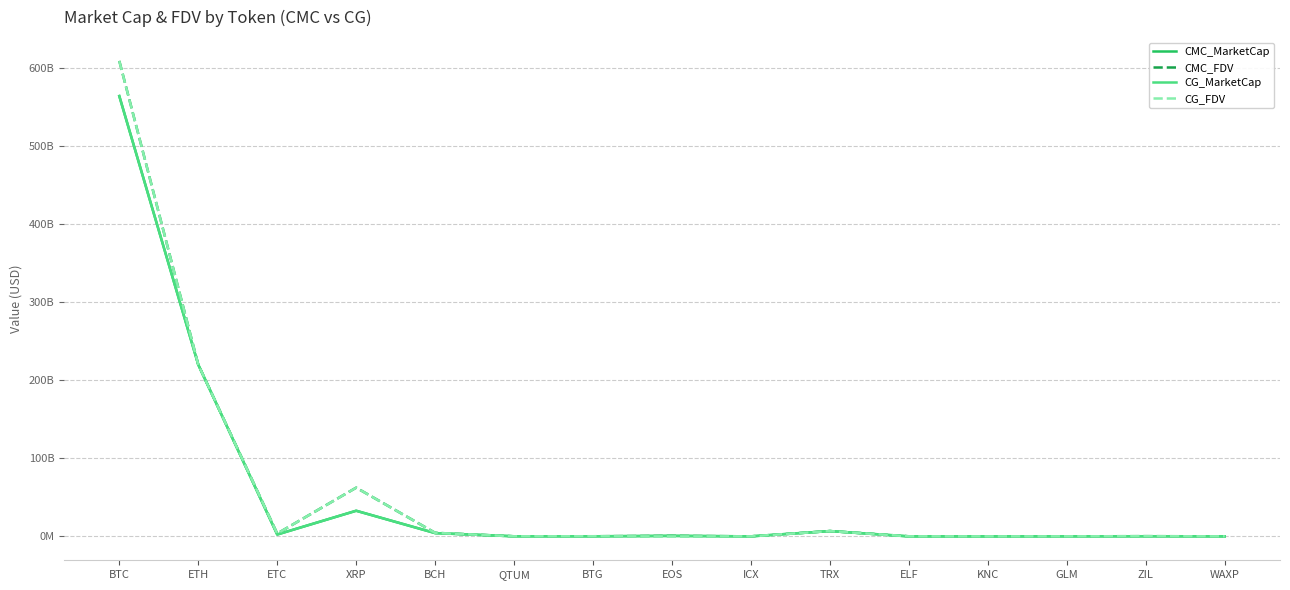

What are all the series names shown in the legend?

CMC_MarketCap, CMC_FDV, CG_MarketCap, CG_FDV